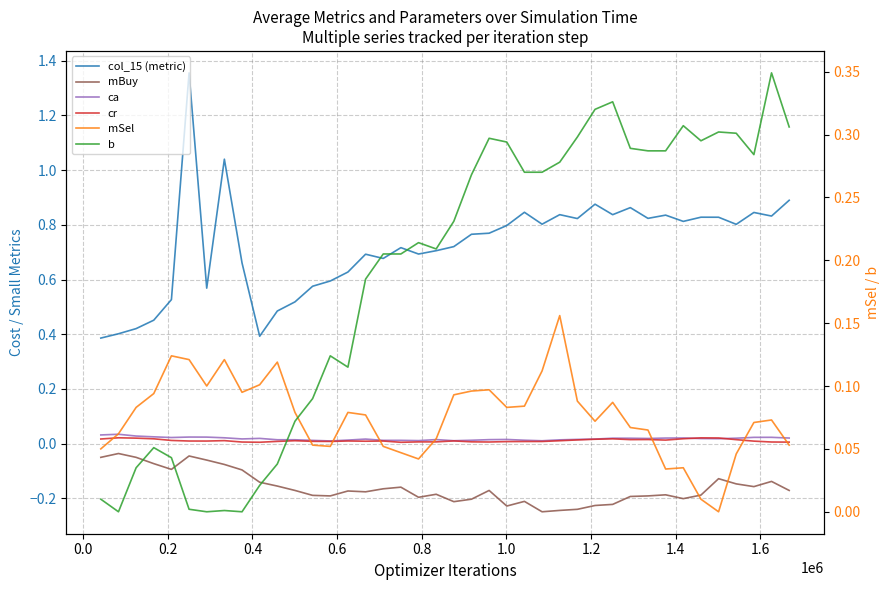

True or false: cr and b intersect in this chart.

True